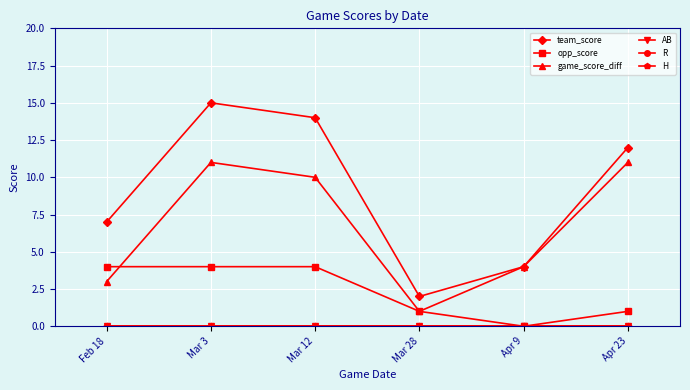

Which series has the largest total across all categories?

team_score